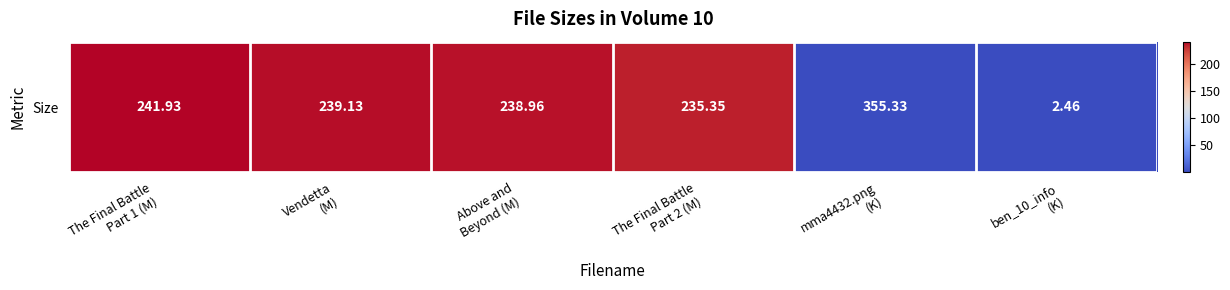

Which label corresponds to the largest value in the chart?

The Final Battle
Part 1 (M)